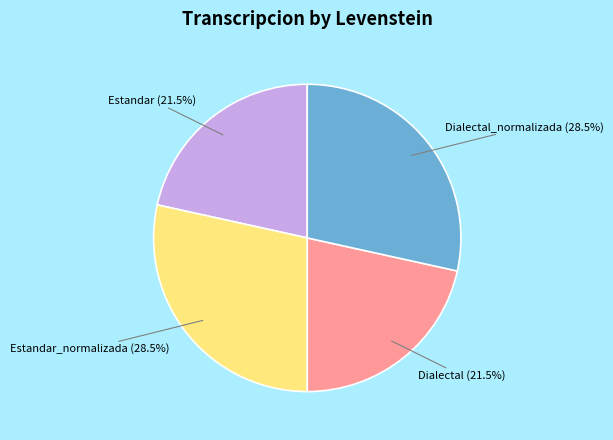

Approximately how many times larger is the value at Estandar_normalizada (28.5%) compared to Estandar (21.5%)?

1.3